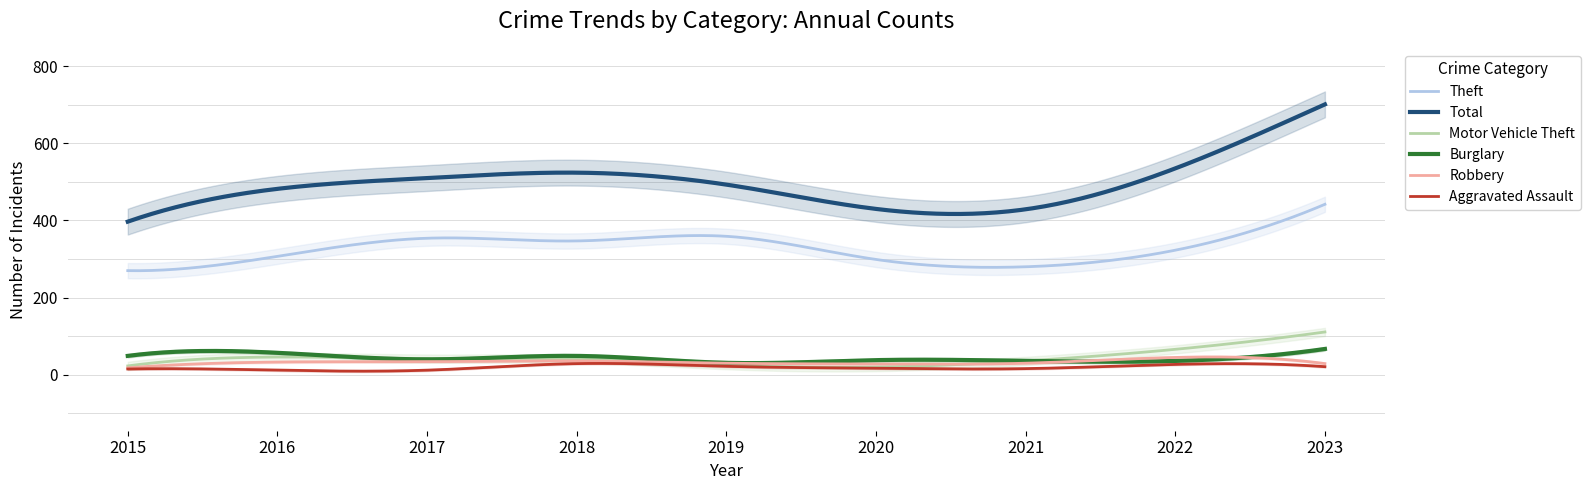

Which series has the largest total across all categories?

Total